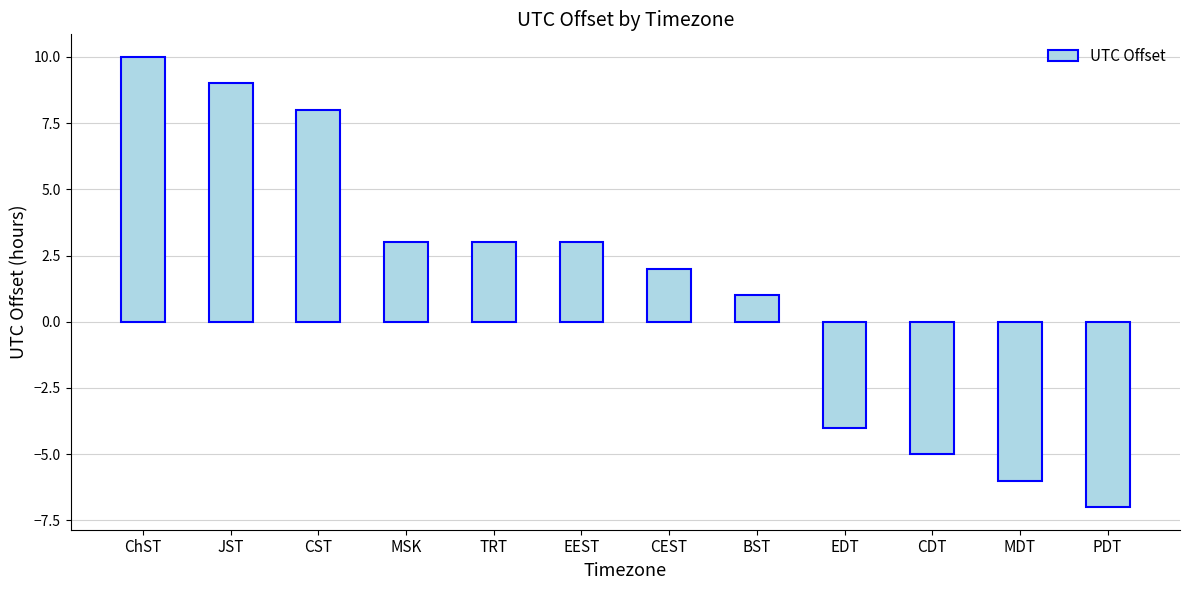

What position from the left is TRT?

5